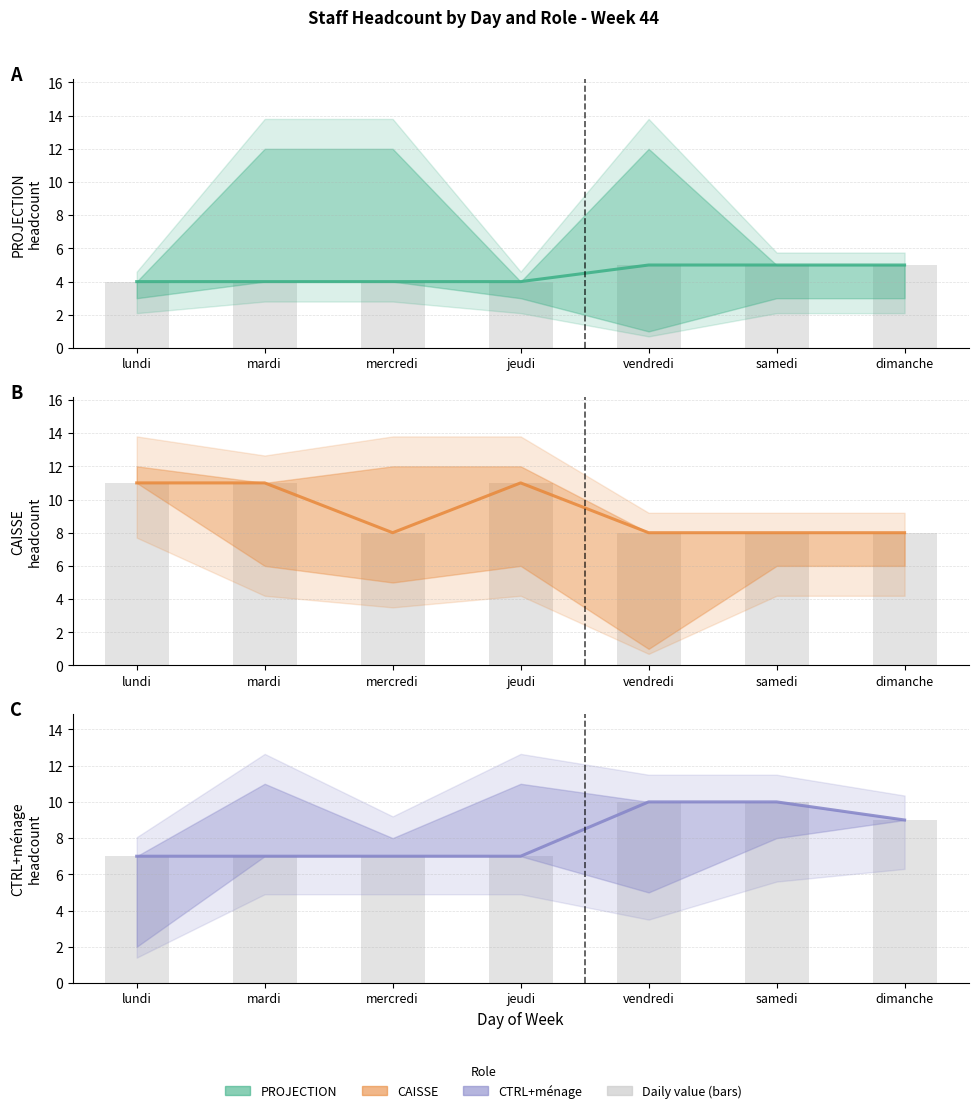

Reading left to right, what are all the values shown in this chart?

PROJECTION: 4	4	4	4	5	5	5
CAISSE: 11	11	8	11	8	8	8
CTRL+menage: 7	7	7	7	10	10	9